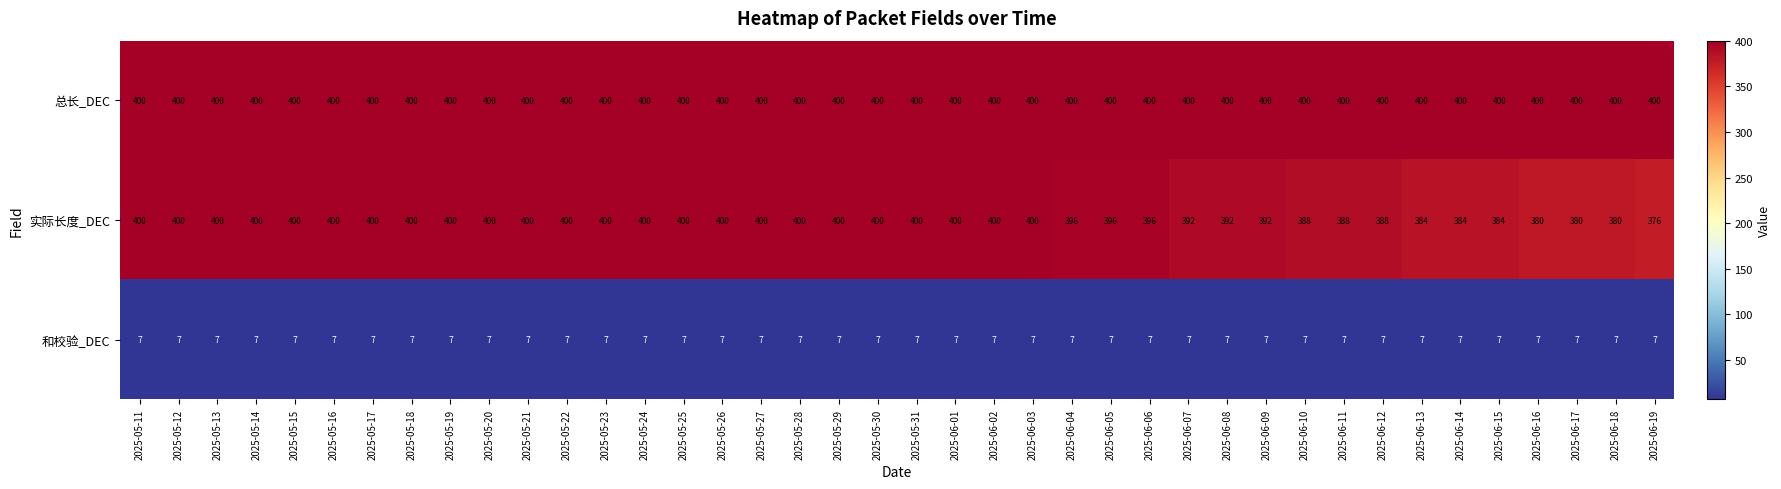

The 和校验_DEC series shows 7 at 2025-05-24. True or false?

True